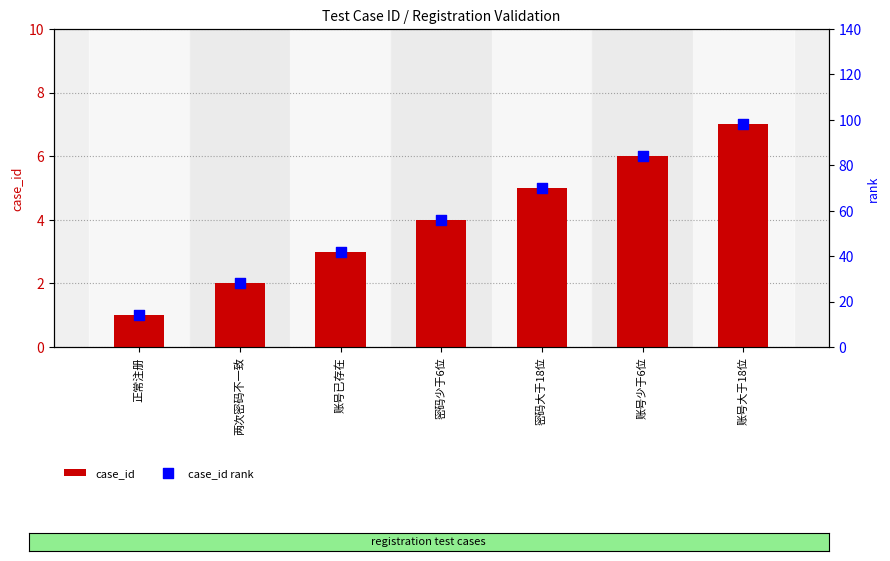

What are all the series names shown in the legend?

case_id, case_id rank